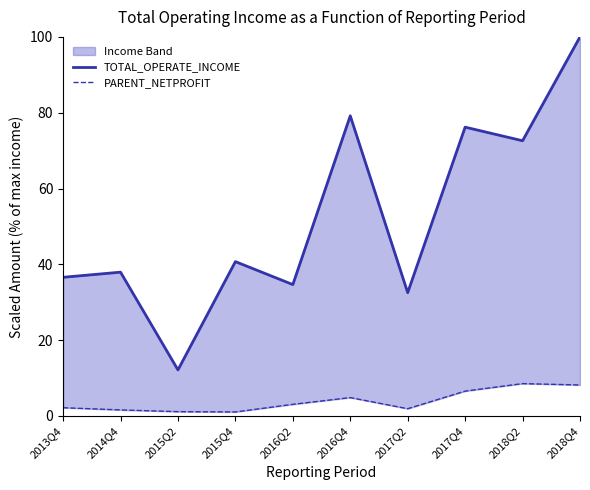

True or false: PARENT_NETPROFIT and TOTAL_OPERATE_INCOME intersect in this chart.

False